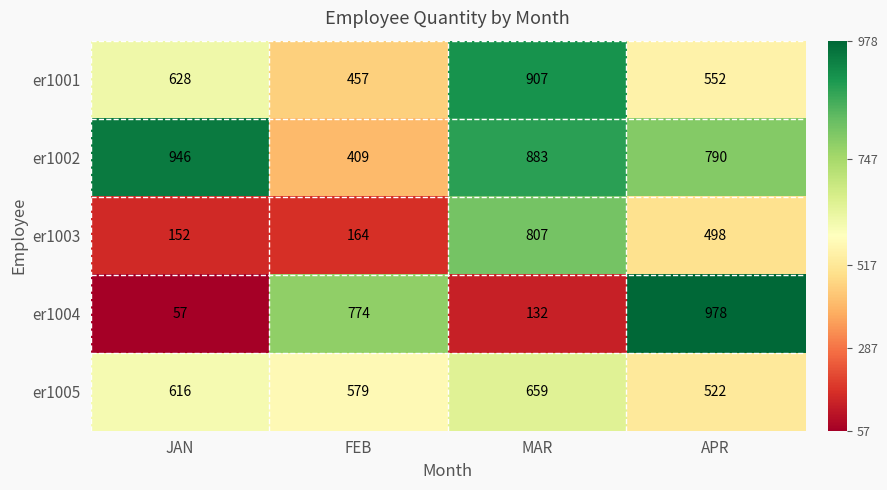

What is the average value of the er1002 series?

757